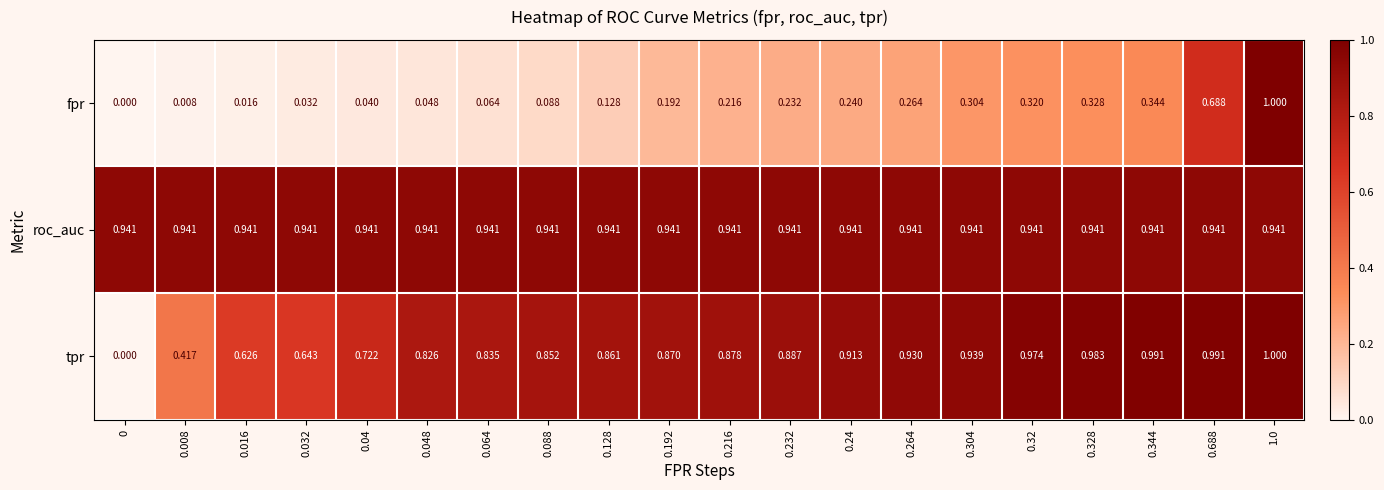

List the series in order of their overall mean, lowest first.

fpr, tpr, roc_auc